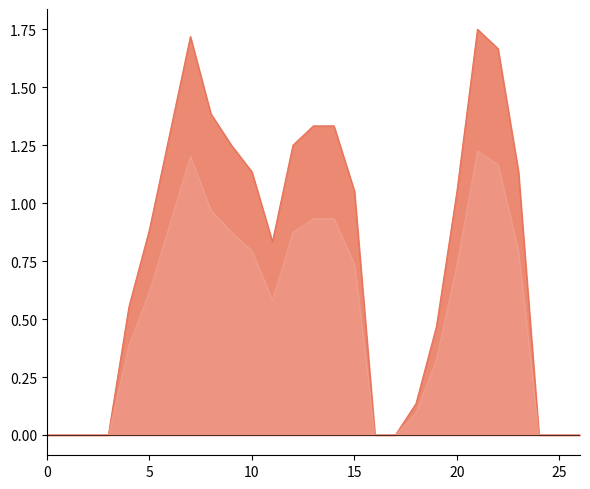

How many lines are shown in the chart?

2